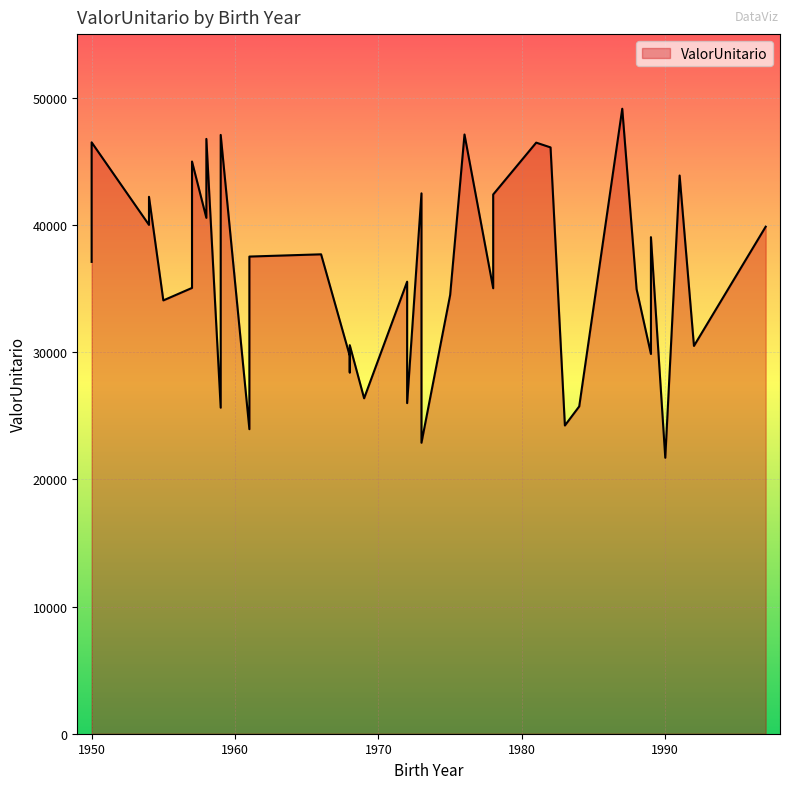

Which label corresponds to the smallest value in the chart?

1990